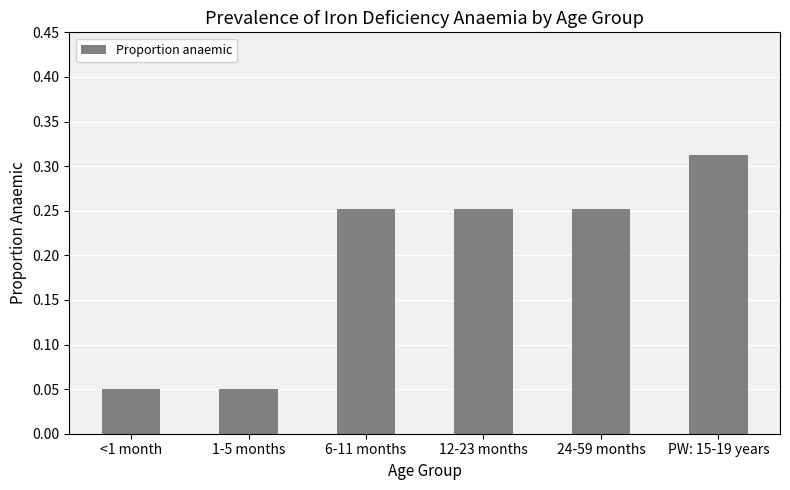

True or false: the data shows 0.0 at <1 month.

False